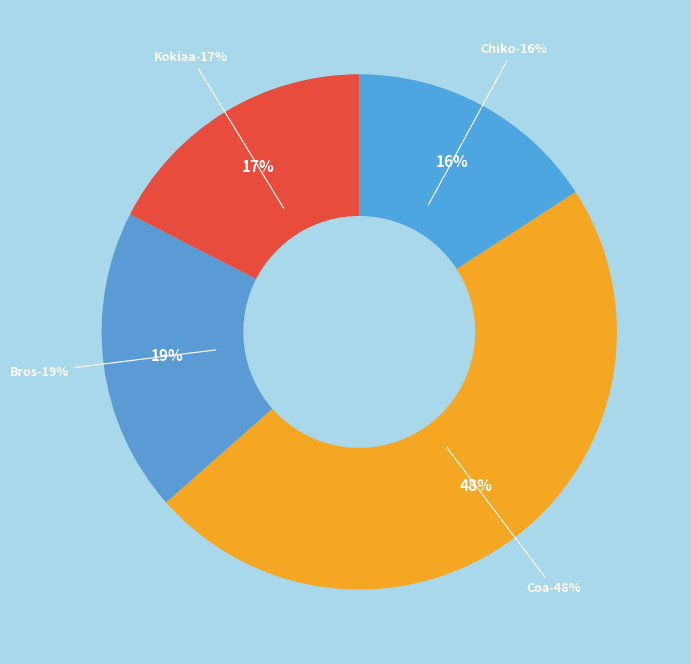

To the nearest percent, what is the average slice percentage?

25%